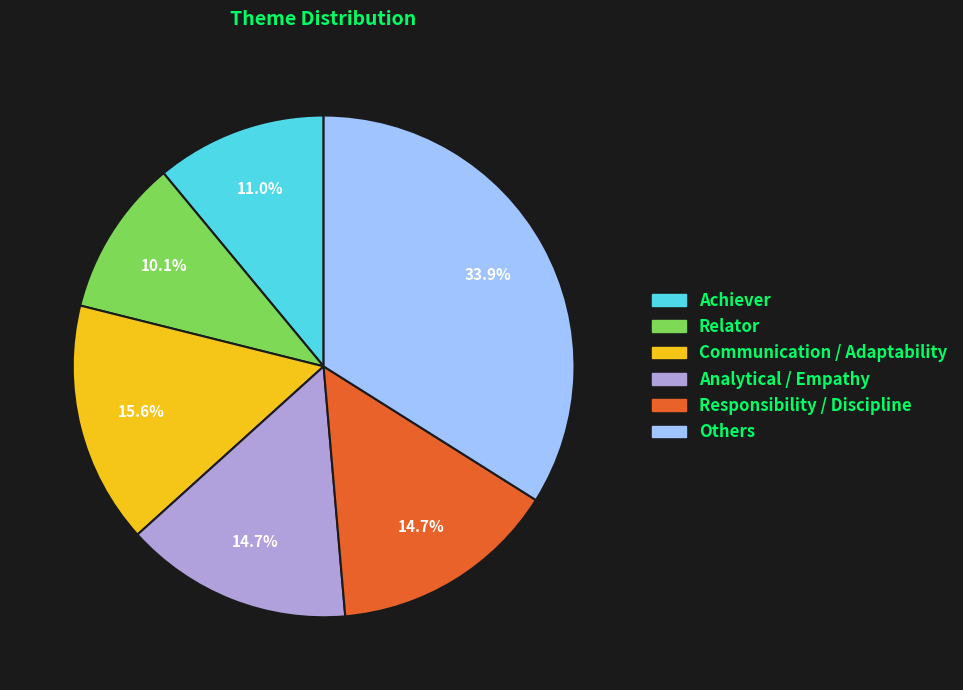

Is there any slice that represents more than half of the pie?

No